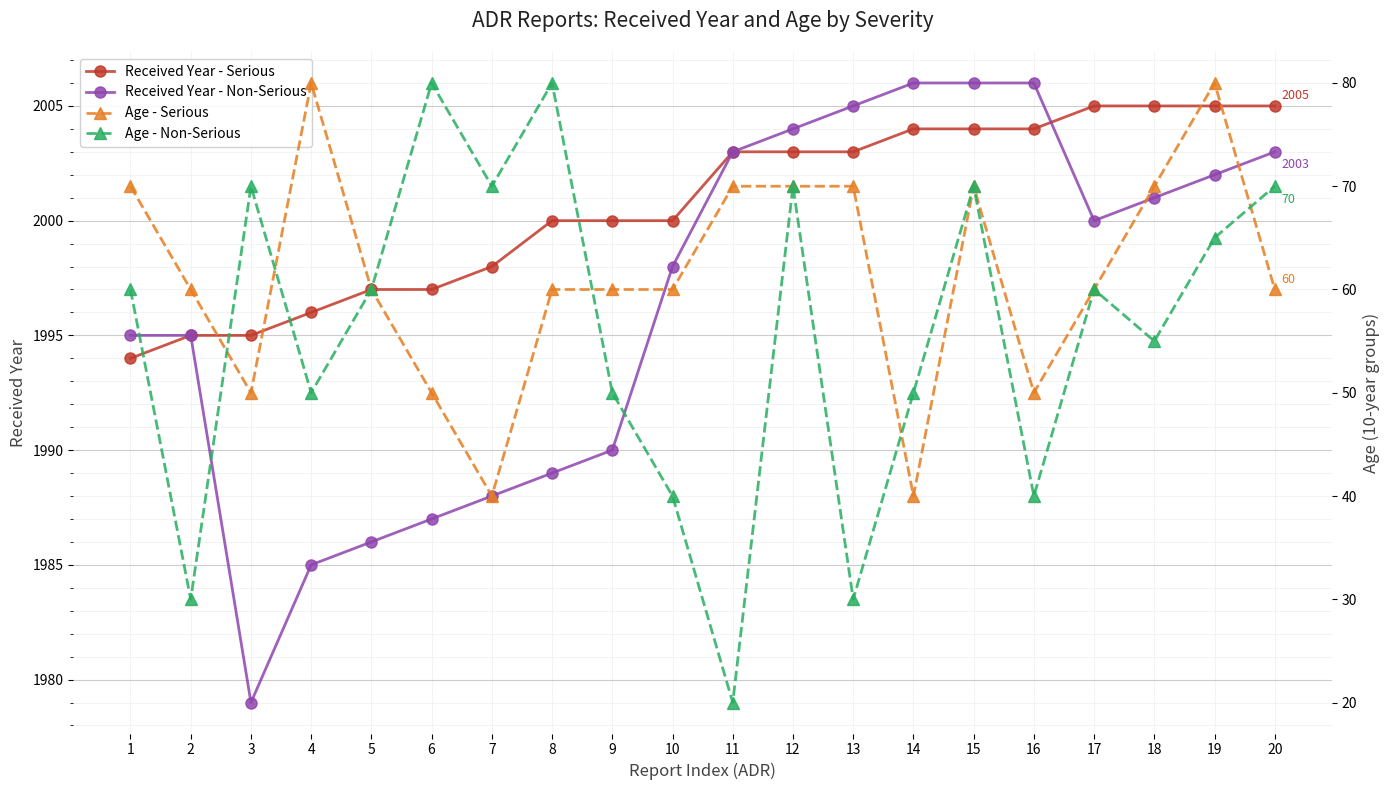

What are all the series names shown in the legend?

Received Year - Serious, Received Year - Non-Serious, Age - Serious, Age - Non-Serious